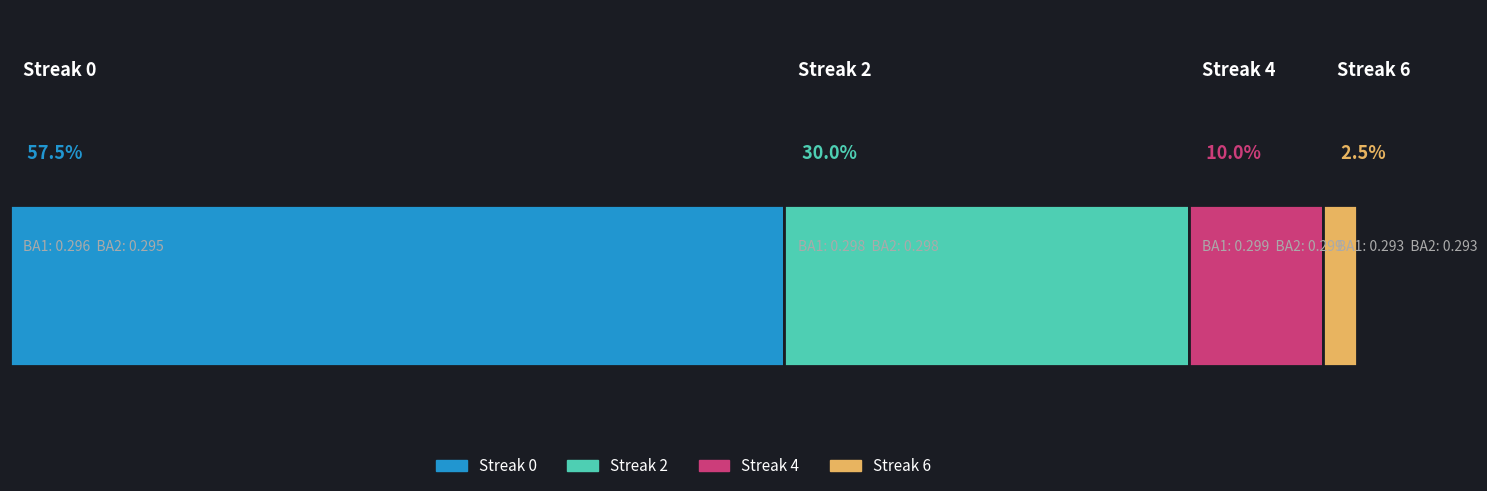

How many bars are there in each group?

2